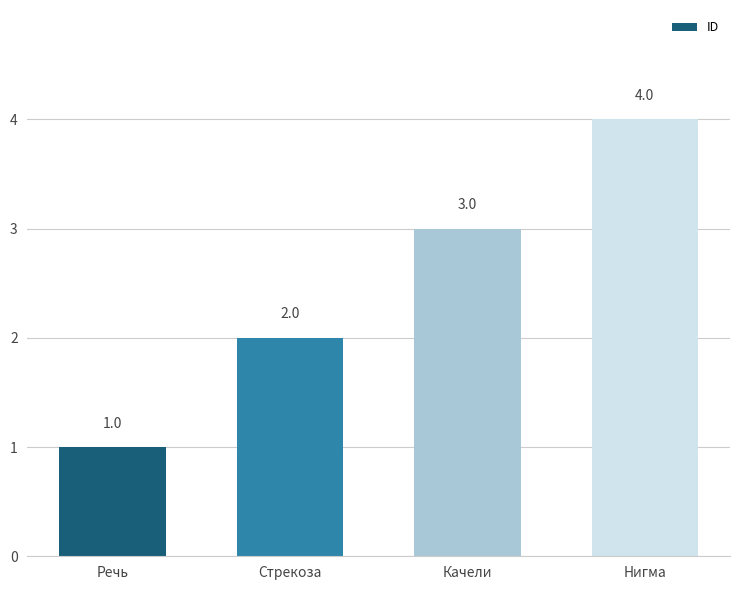

What is the difference between the maximum and minimum values?

3